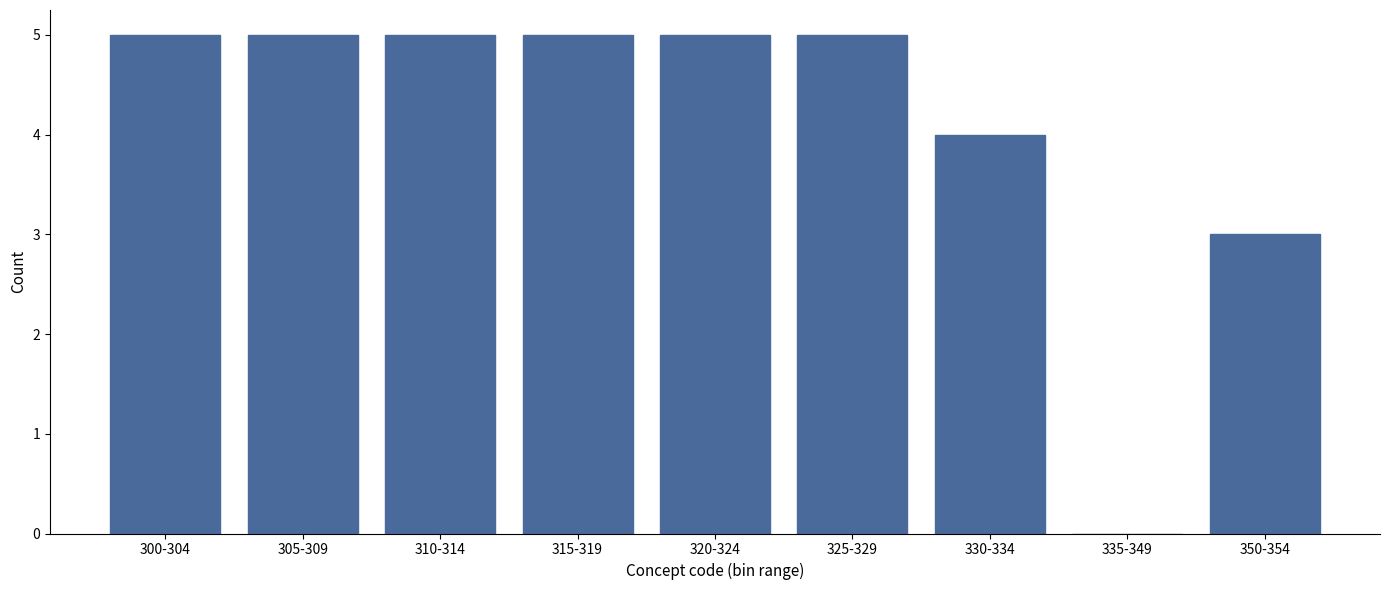

Which has a higher value, 310-314 or 350-354?

310-314